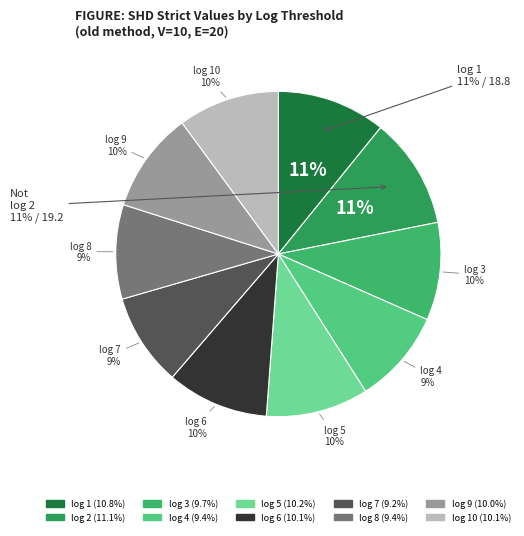

To the nearest percent, what is the difference between the log 2 and log 9 slice percentages?

1%